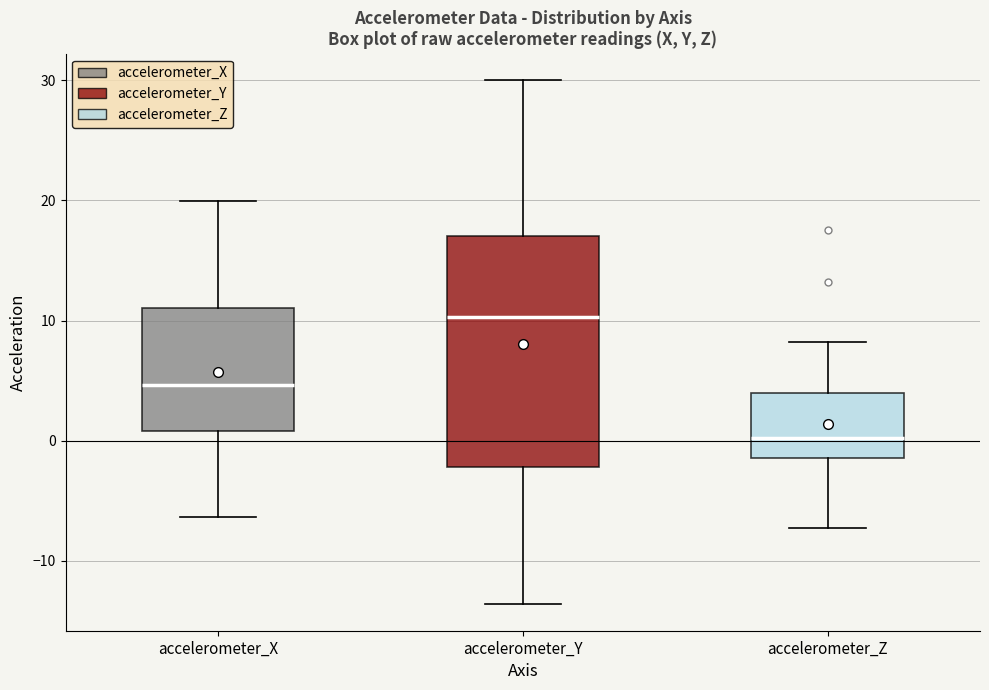

Reading left to right, read every box against the y-axis: the position of its median line, the range the box covers, and the ends of its whiskers. The values are not printed on the chart, so give them approximately, as read against the axis.

accelerometer_X: median 5, box 1 to 11, whiskers -6 to 20
accelerometer_Y: median 10, box -2 to 17, whiskers -14 to 30
accelerometer_Z: median 0, box -1 to 4, whiskers -7 to 8